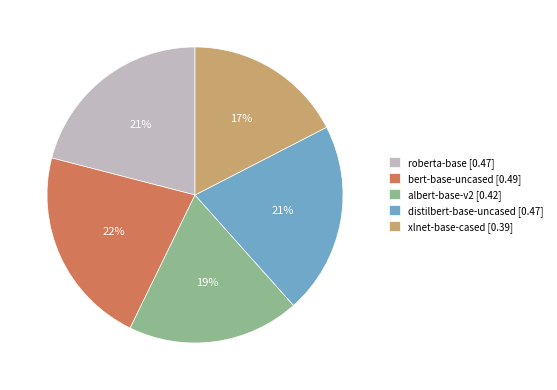

To the nearest percent, what percentage of the pie is xlnet-base-cased?

17%